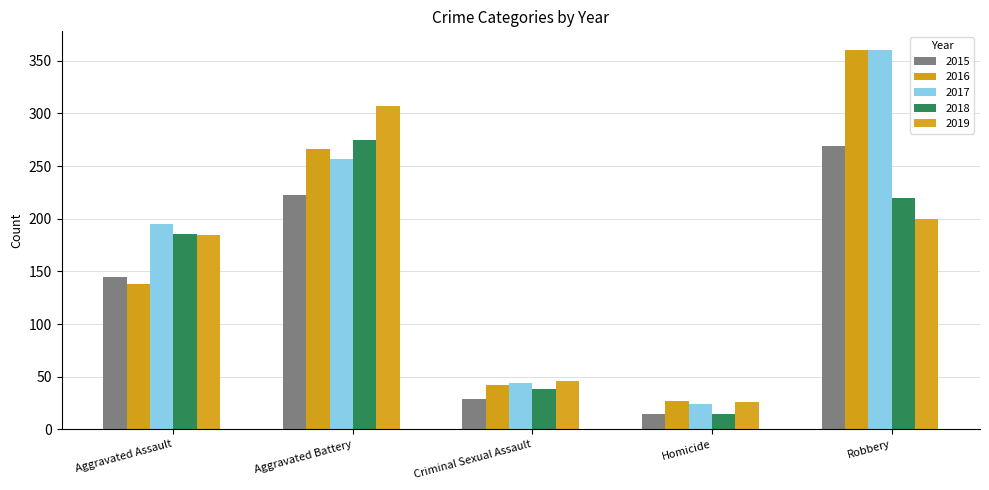

What is the average value of the 2017 series?

176